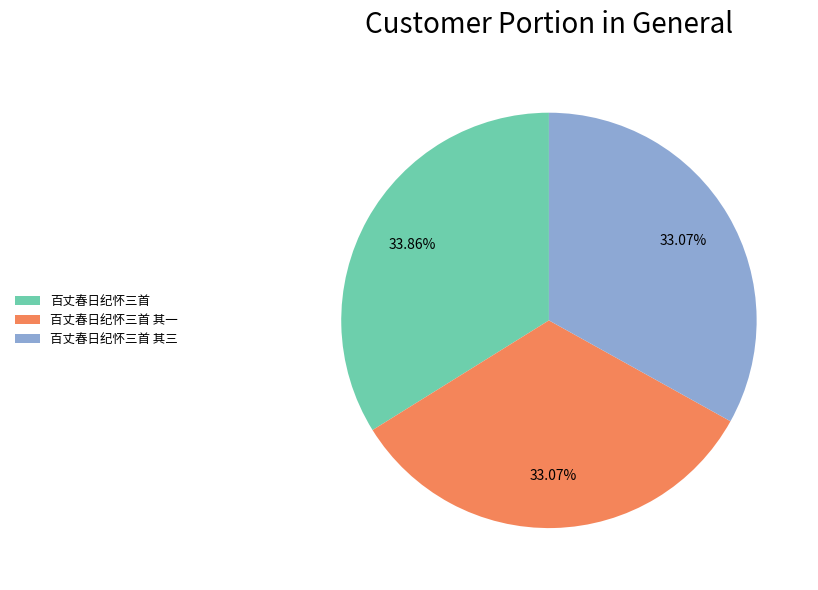

Between 百丈春日纪怀三首 and 百丈春日纪怀三首 其一, which is larger?

百丈春日纪怀三首